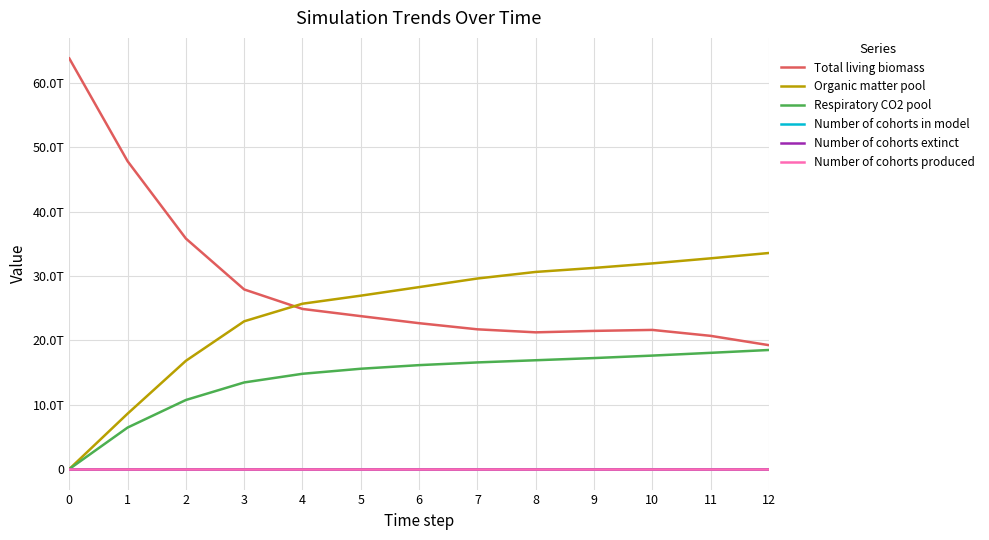

Is this an area chart (filled region under the line)?

No